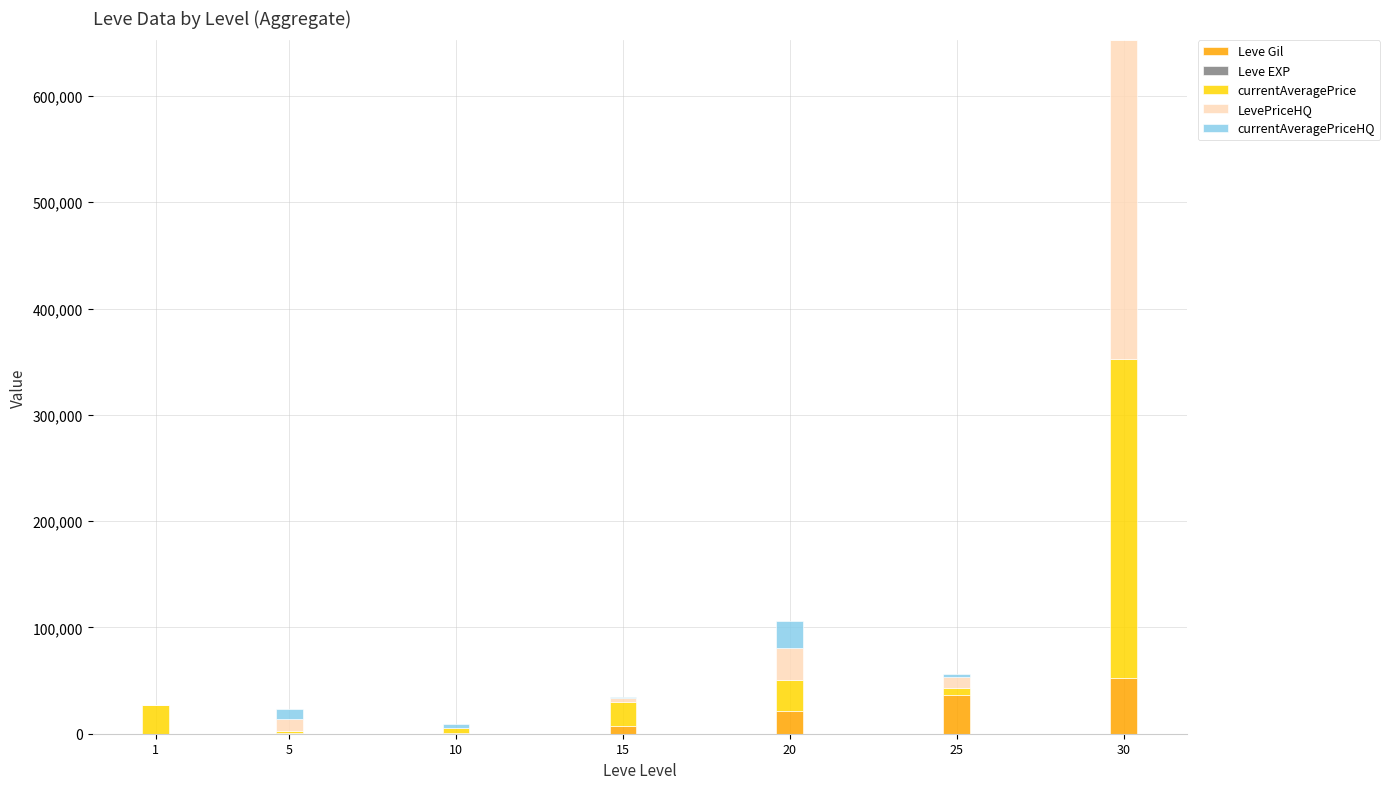

What is the maximum value for Leve Gil?

52220